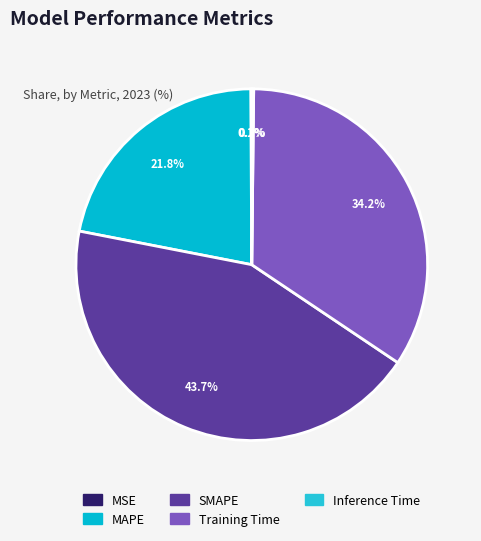

To the nearest percent, what is the average slice percentage?

20%